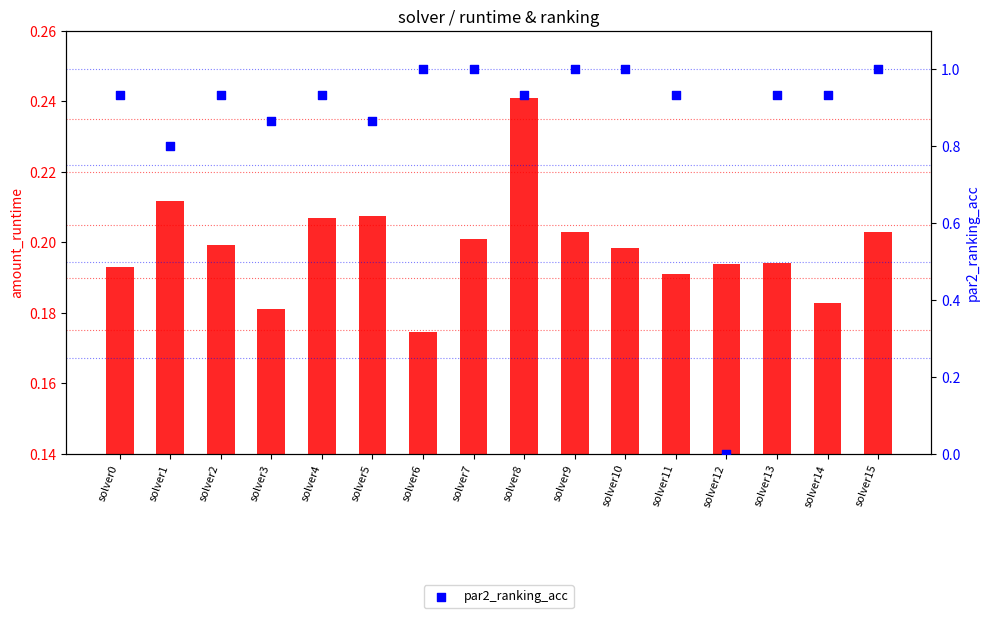

What is the total value across all series at solver11?

1.1